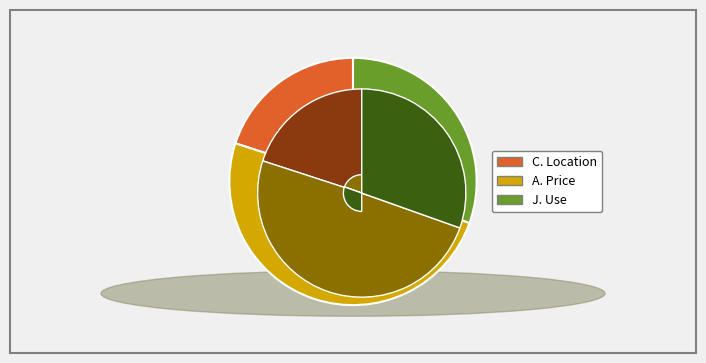

How many slices are in this pie chart?

3